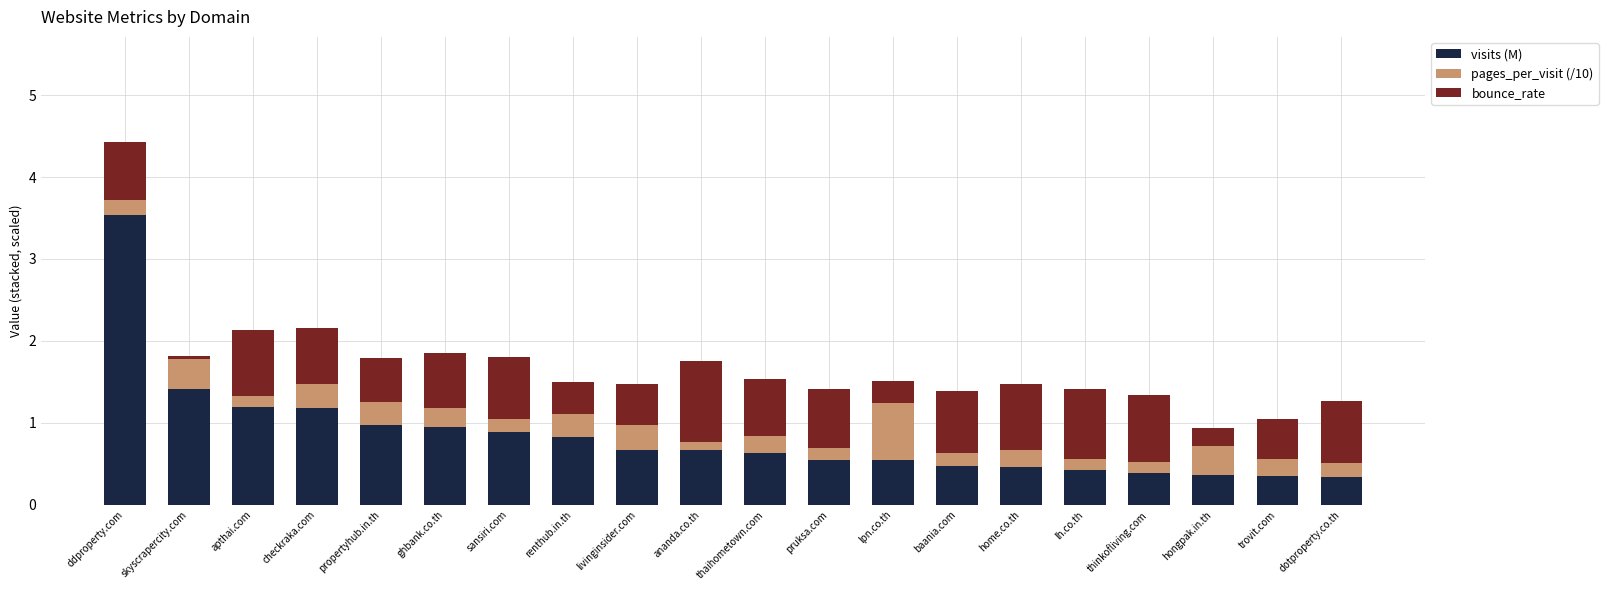

How many categories are shown in the chart?

20